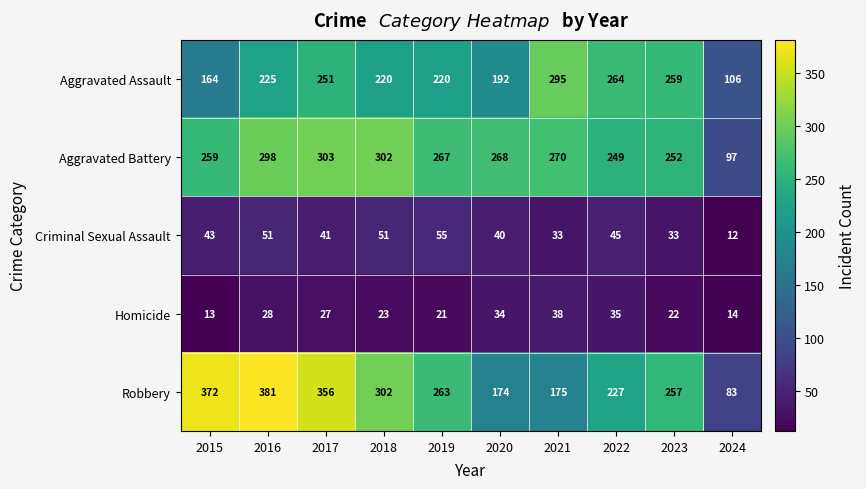

The value of Criminal Sexual Assault at 2015 is 43. True or false?

True